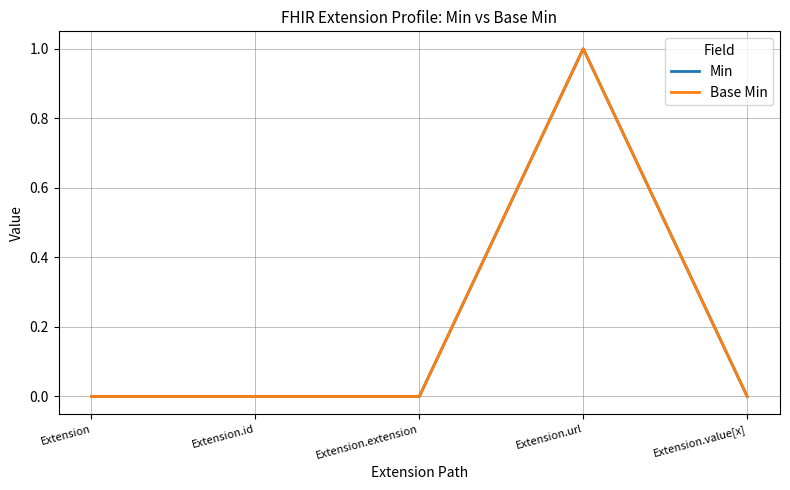

Which series has the largest range (max minus min)?

Min